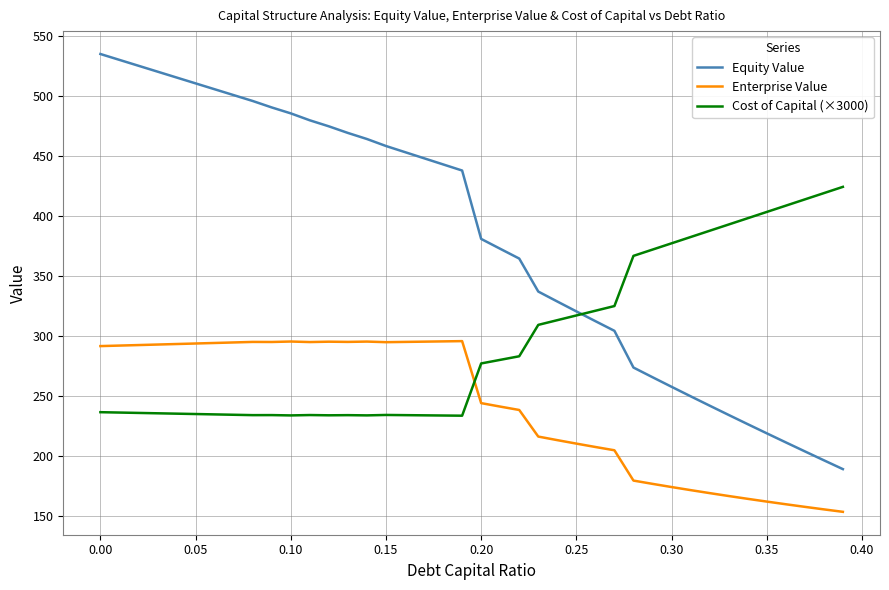

Which series has the largest range (max minus min)?

Equity Value